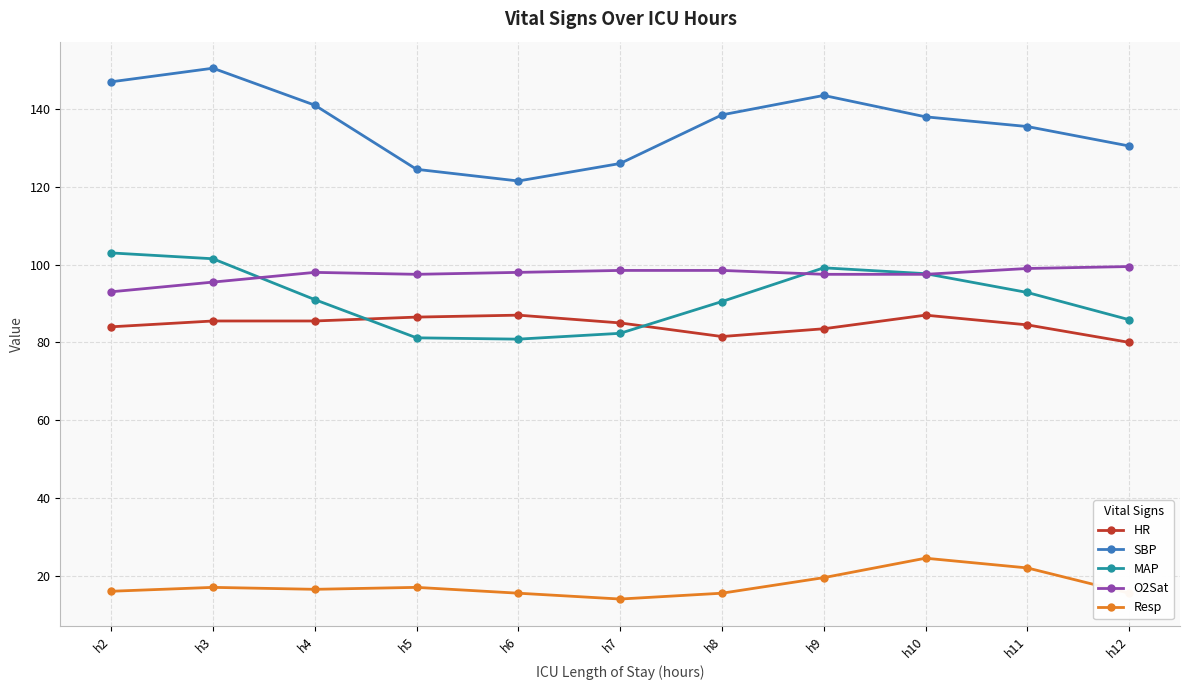

Which category has the highest value in the SBP series?

h3